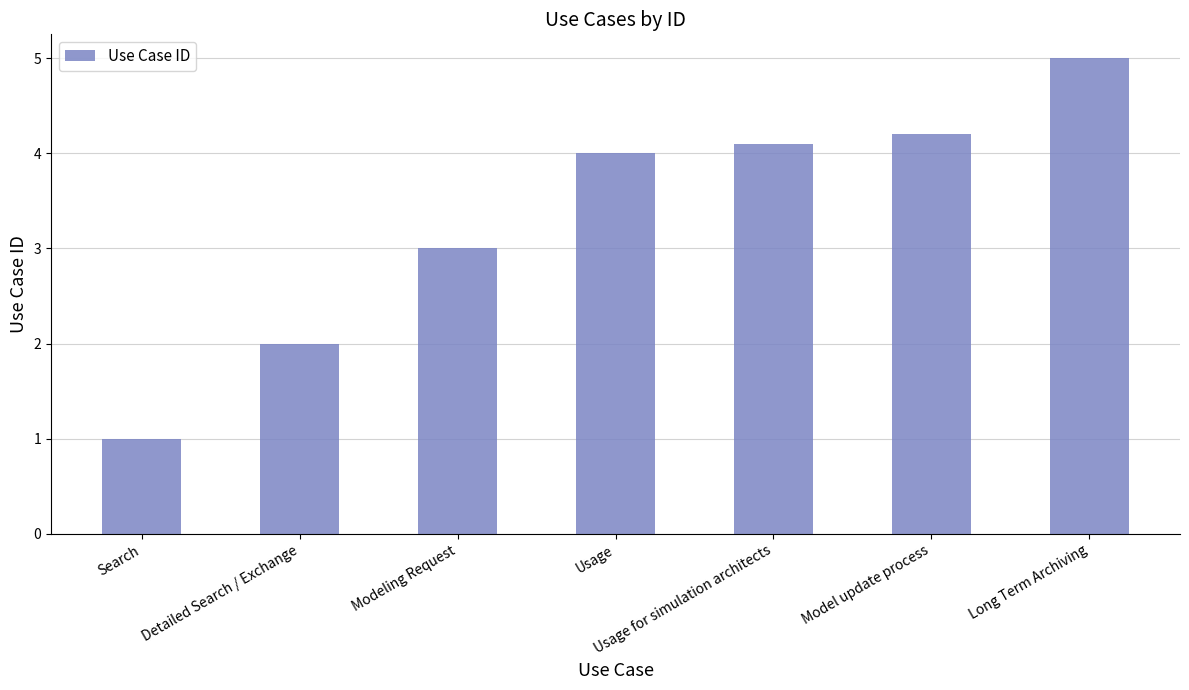

What is the greatest value displayed?

5.0